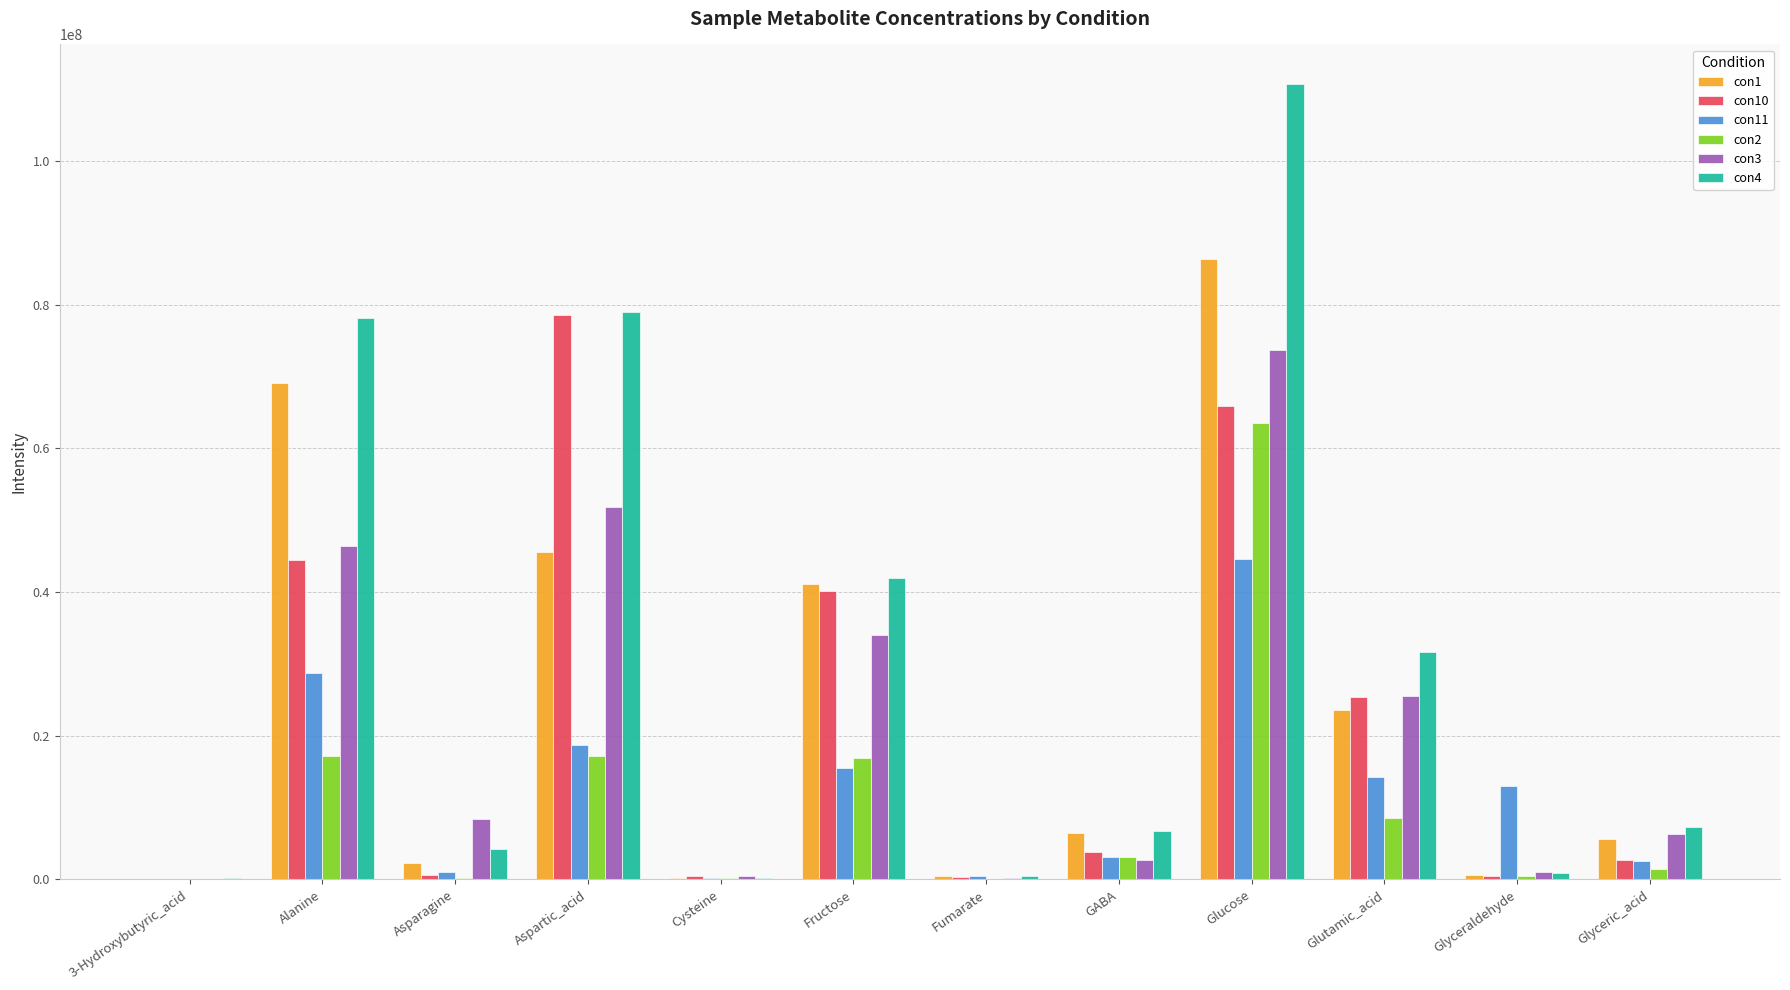

Which label corresponds to the largest value in the chart?

Glucose